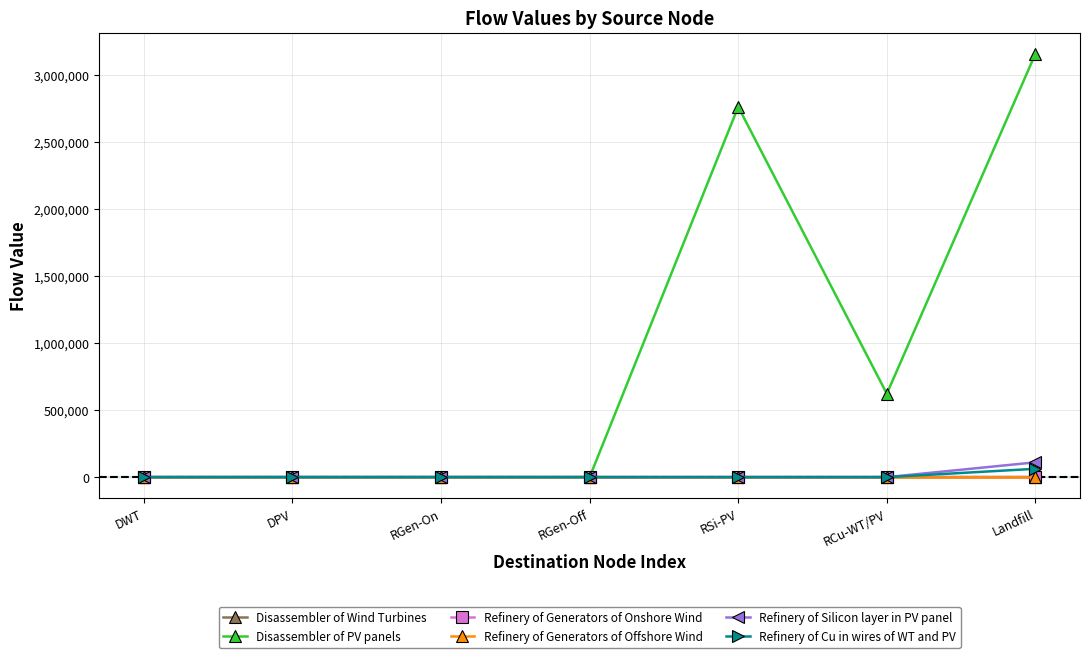

The value of Disassembler of PV panels at RGen-Off is 0.0. True or false?

True